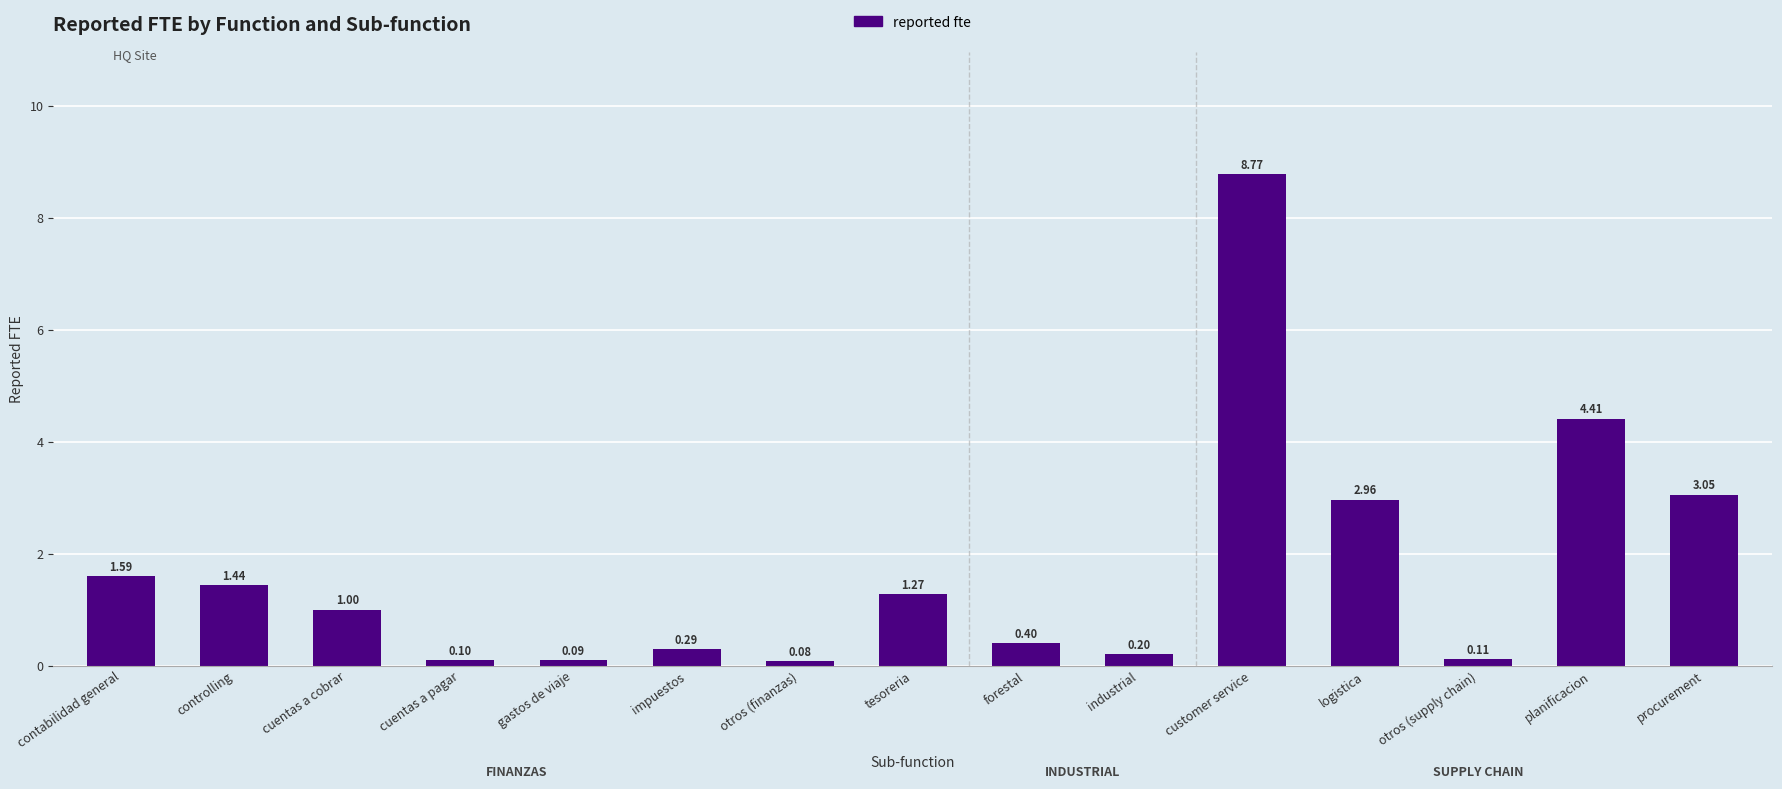

True or false: the data shows 2.1 at controlling.

False